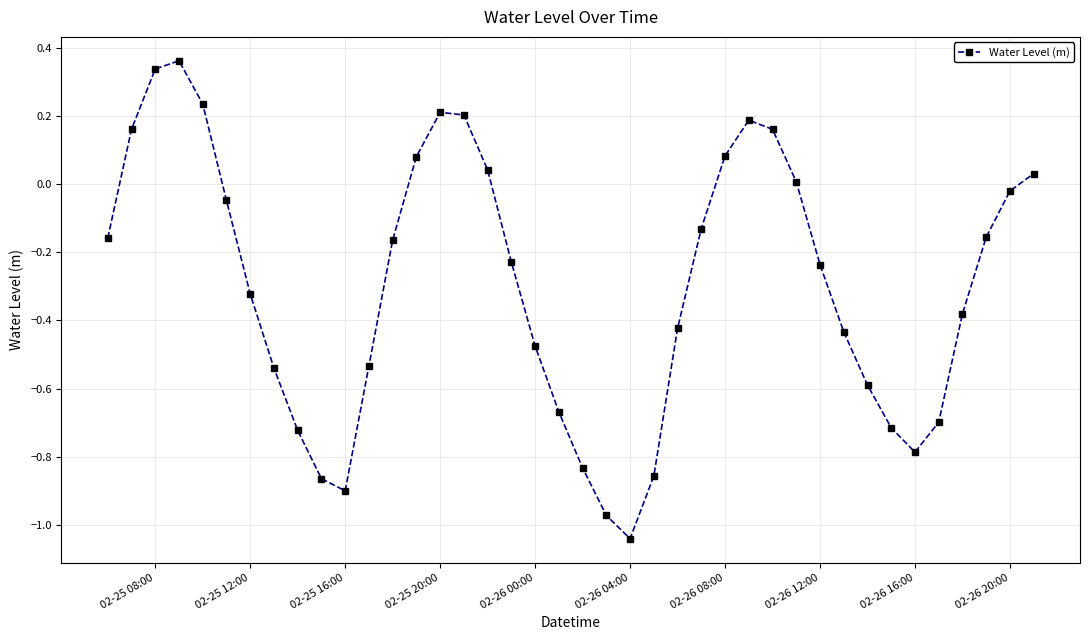

What is the difference between the maximum and minimum values?

1.4